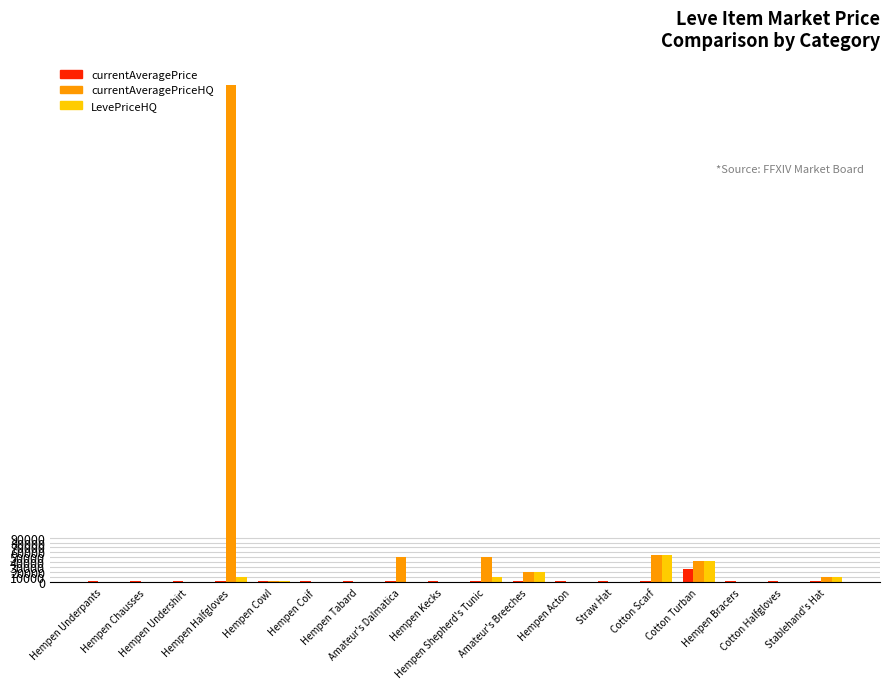

What is the greatest value displayed?

1000000.0